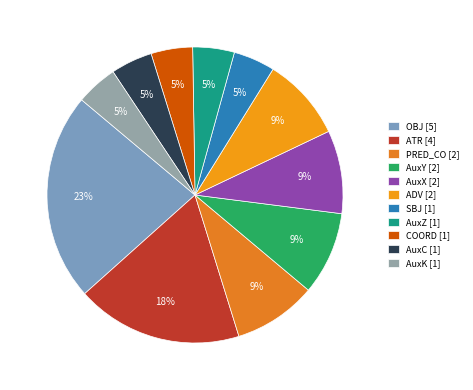

How many slices are in this pie chart?

11